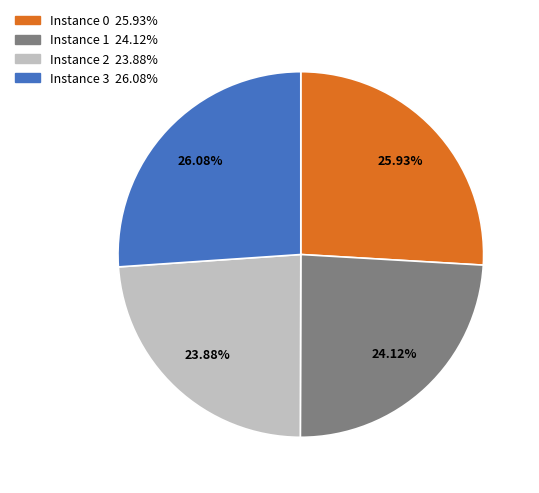

Is there any slice that represents more than half of the pie?

No